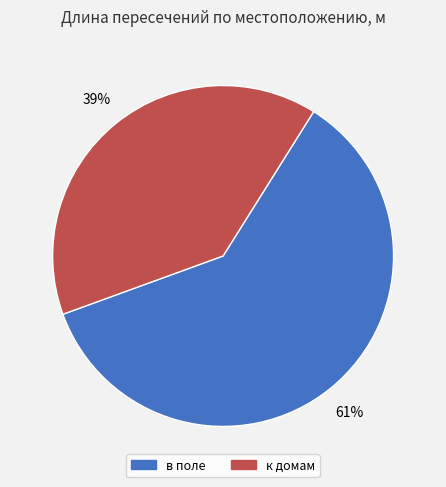

To the nearest percent, what is the average slice percentage?

50%